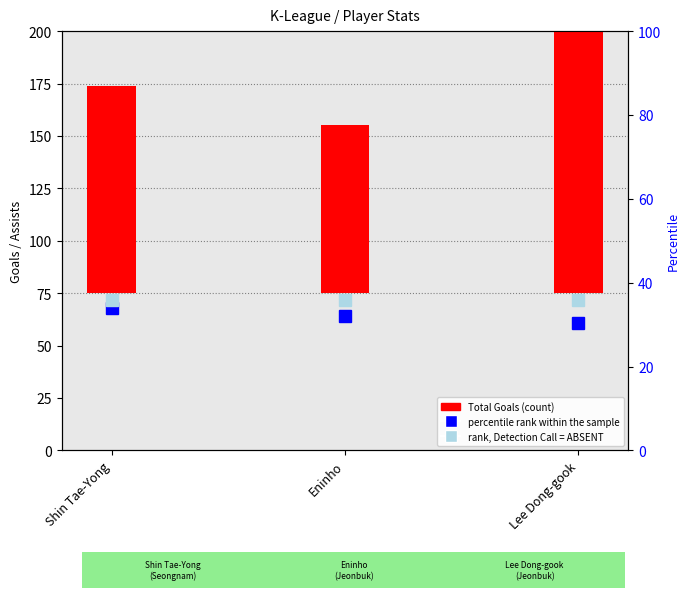

What is the difference between the highest and lowest values at Shin Tae-Yong?

65.0